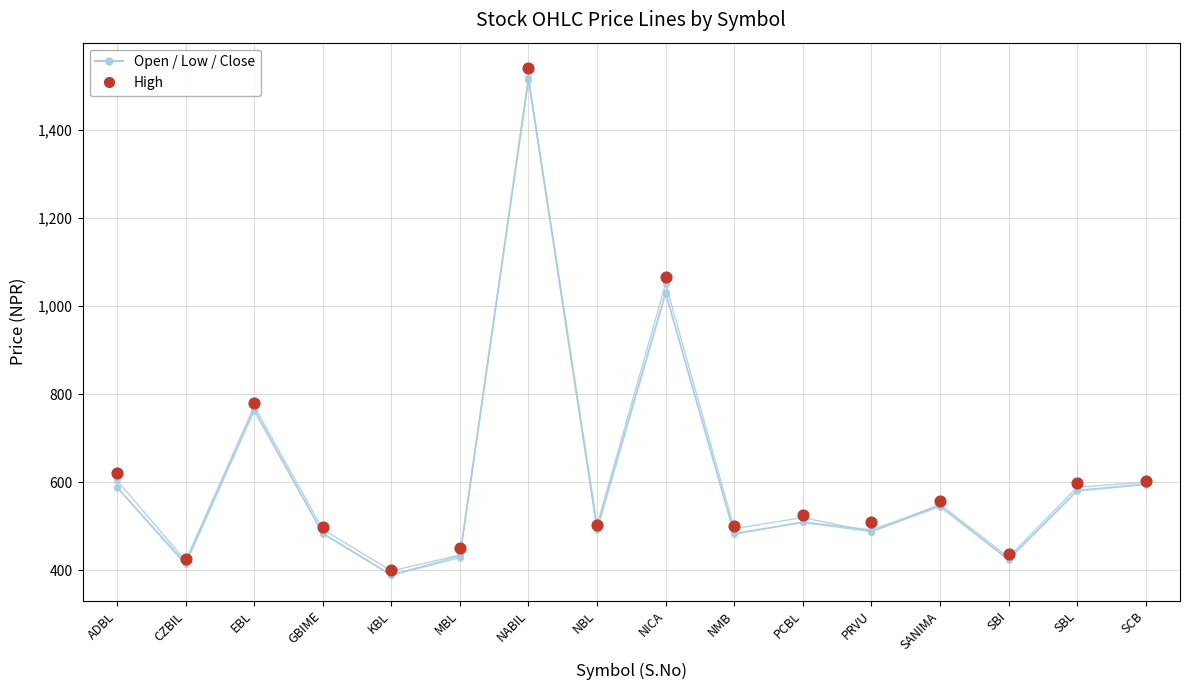

At how many categories does at least one series exceed 1263?

1